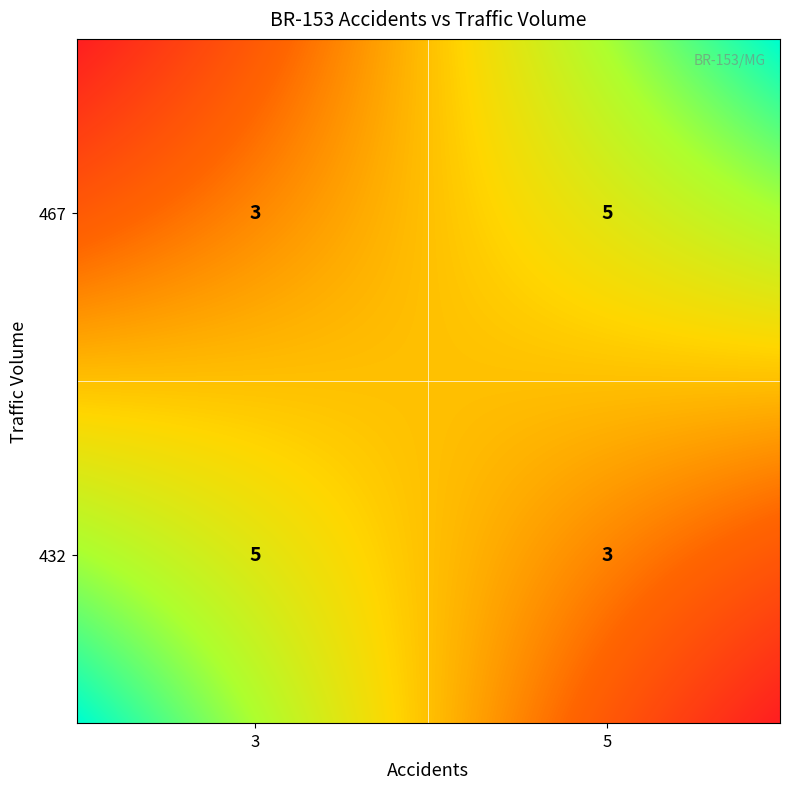

What is the difference between the highest and lowest values at 0?

2